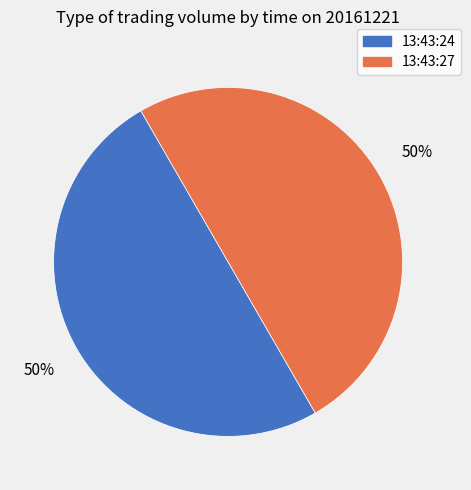

Is the sum of 13:43:24 and 13:43:27 greater than half?

Yes